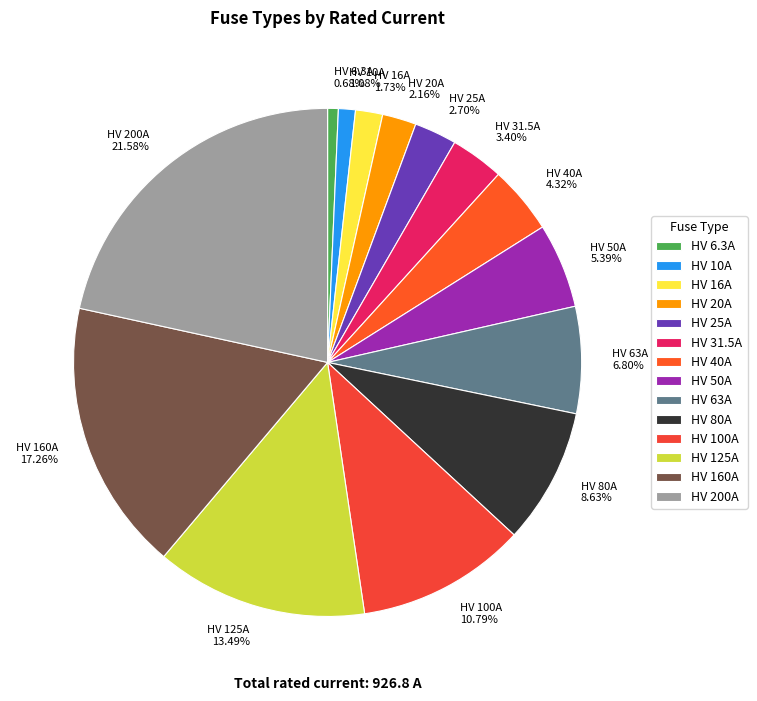

What is the largest slice in the pie chart?

HV 200A